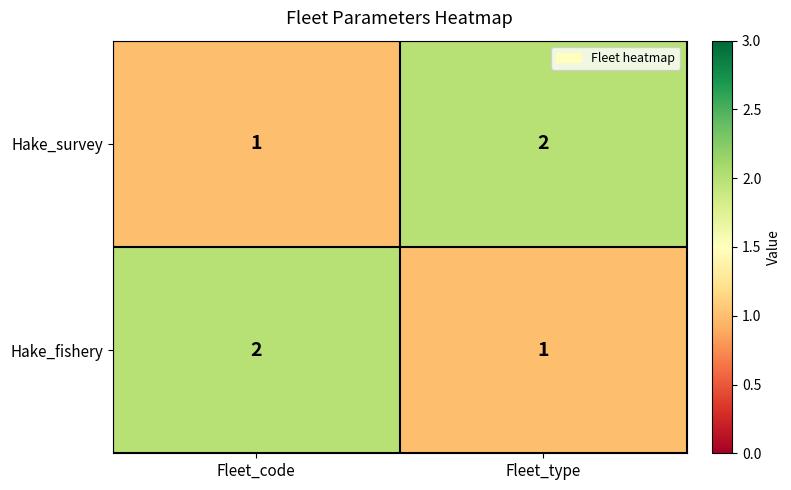

At which label is Hake_fishery closest to 1?

Fleet_type